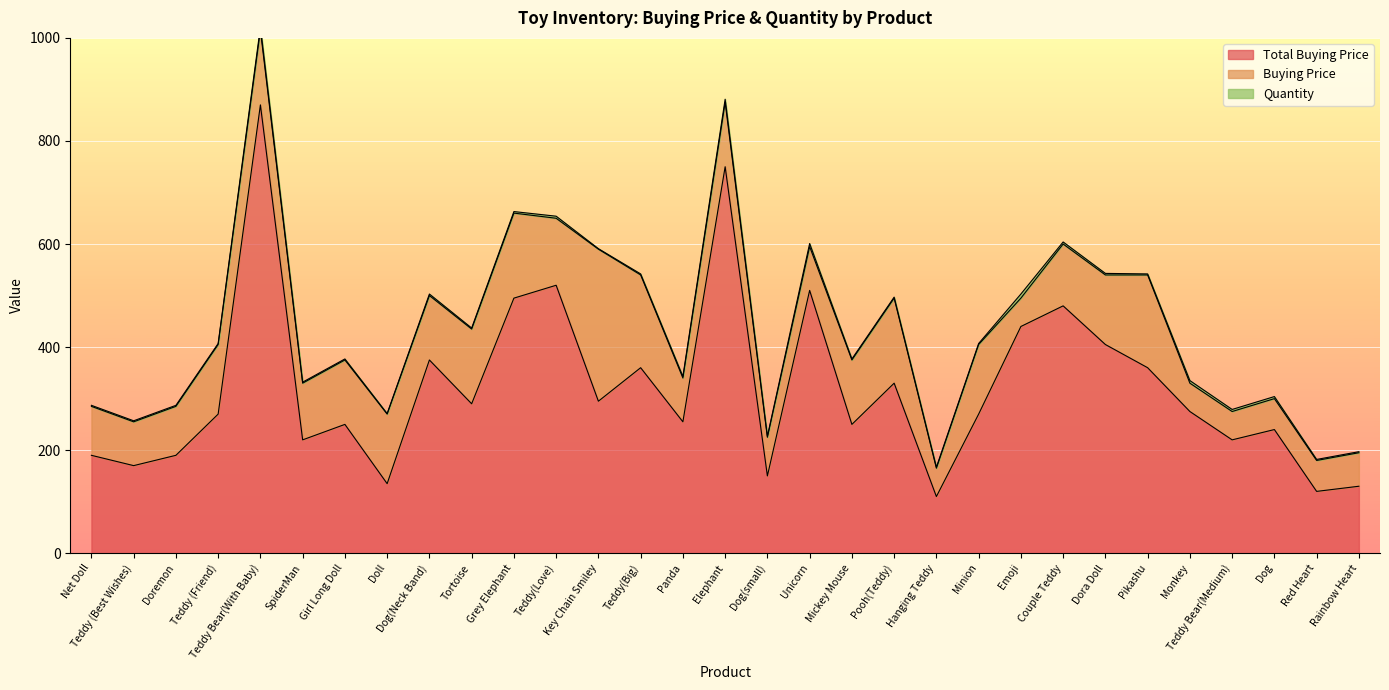

What position from the left is Key Chain Smiley?

13